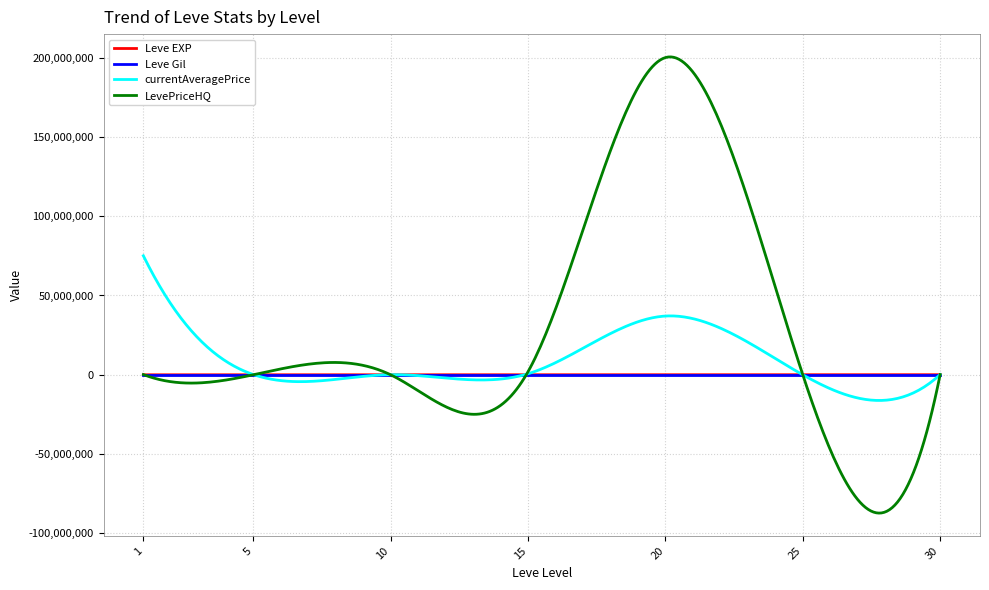

Which series has the largest total across all categories?

LevePriceHQ